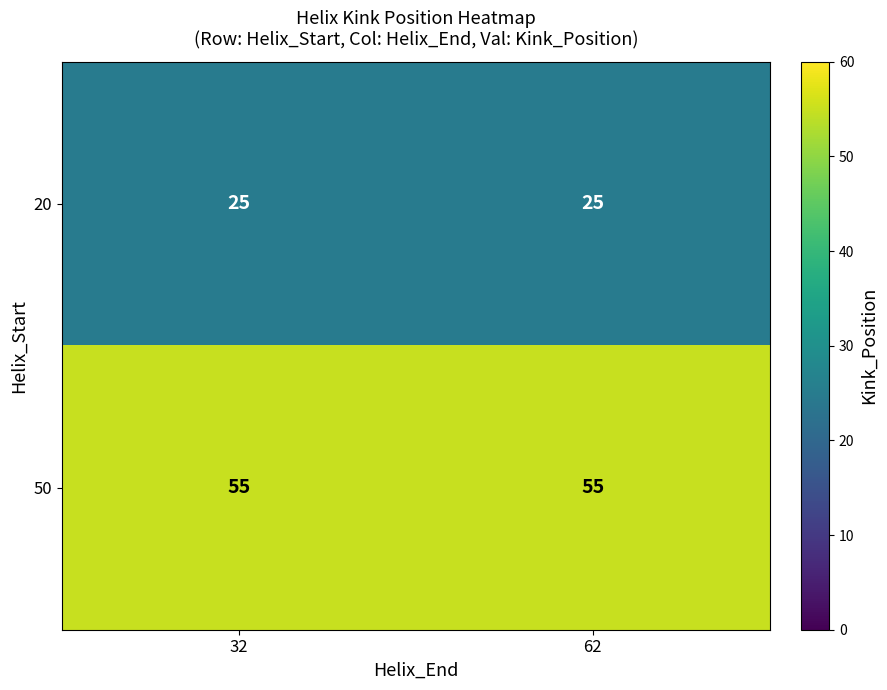

What is the total value across all series at 62?

80